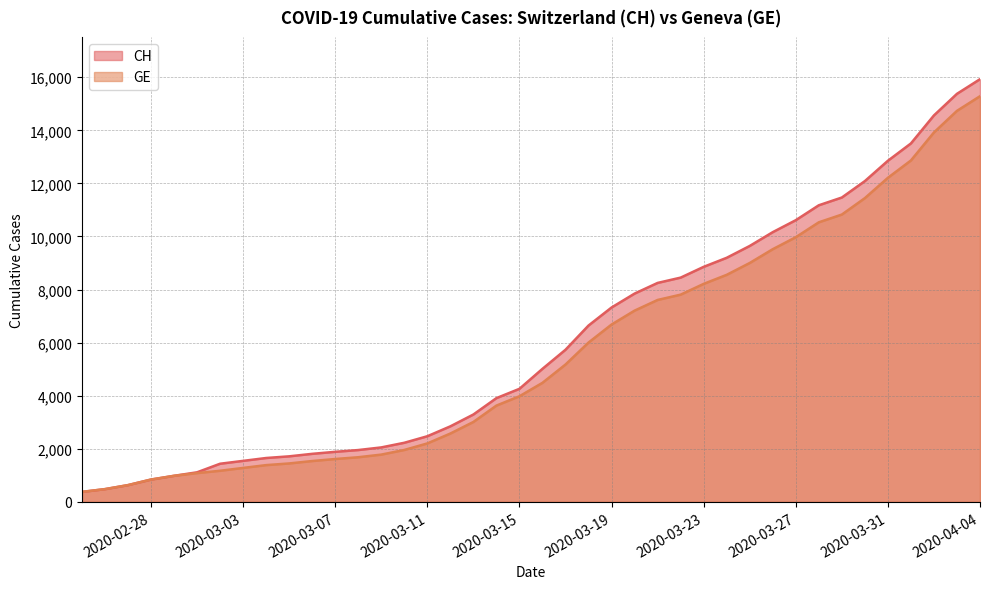

Which category has the highest value across all series?

2020-04-04